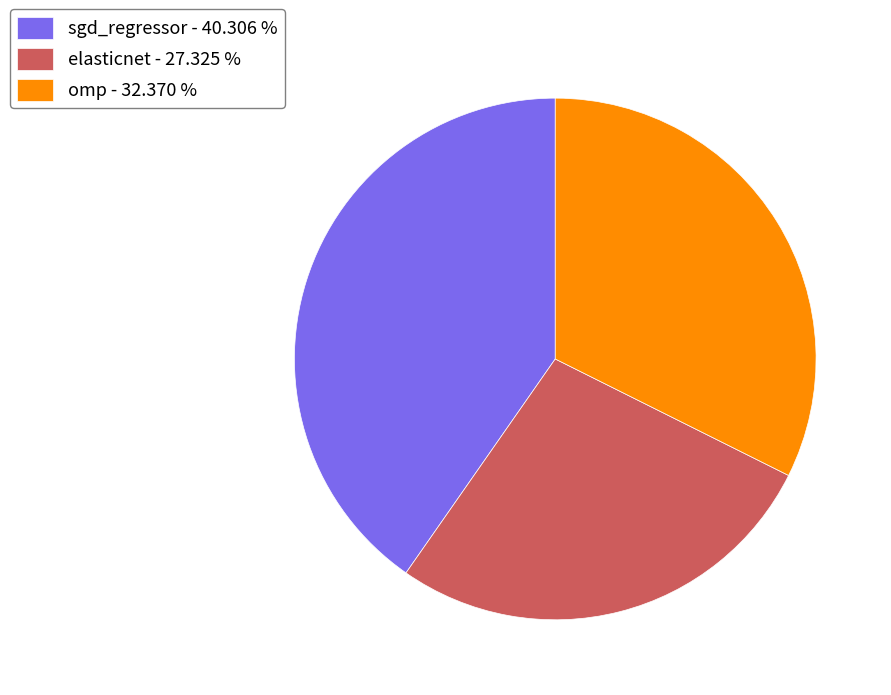

Which has a higher value, omp - 32.370 % or elasticnet - 27.325 %?

omp - 32.370 %